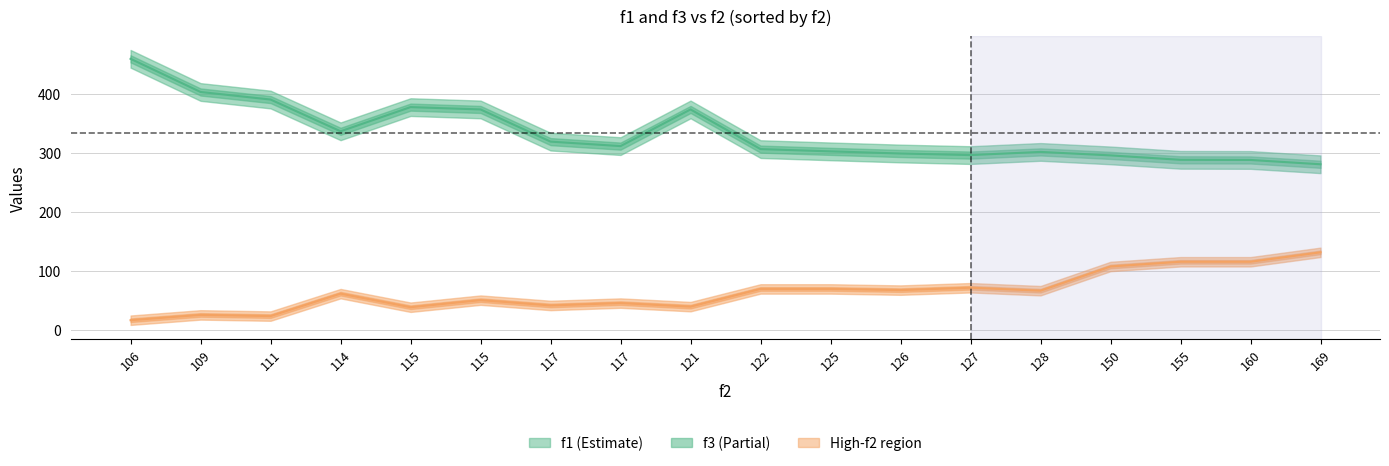

Reading right to left, what are all the values shown in this chart?

f1: 280.2	287.5	287.7	295.2	301.1	295.7	298.4	302.0	305.9	373.0	310.9	318.5	373.0	377.0	336.0	389.8	402.6	458.8
f3: 131.0	115.0	115.0	107.0	66.0	71.0	67.0	69.0	69.0	39.0	45.0	41.0	50.0	38.0	61.0	23.0	25.0	16.0